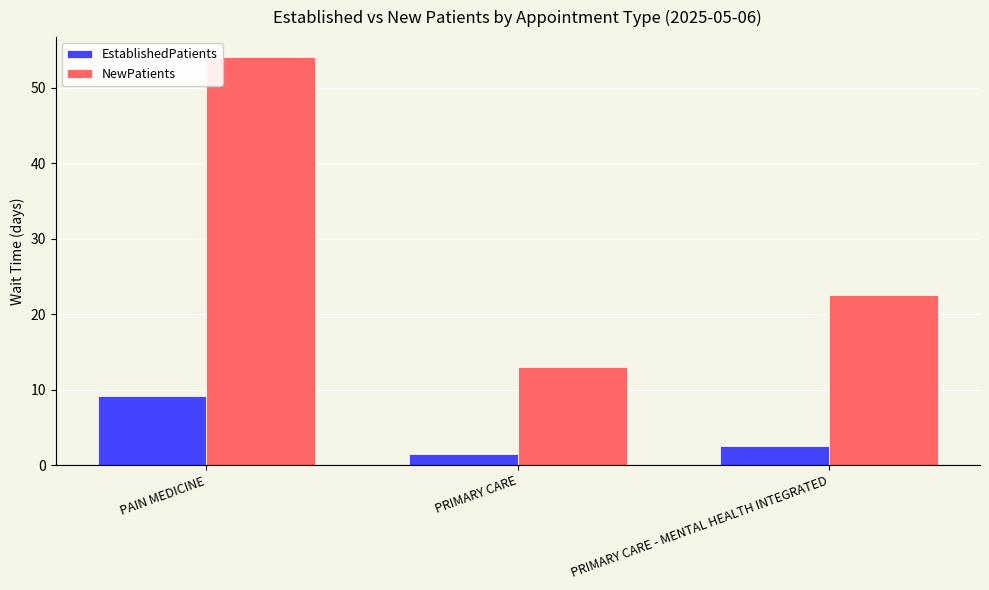

What is the label of the 2nd bar from the right?

PRIMARY CARE